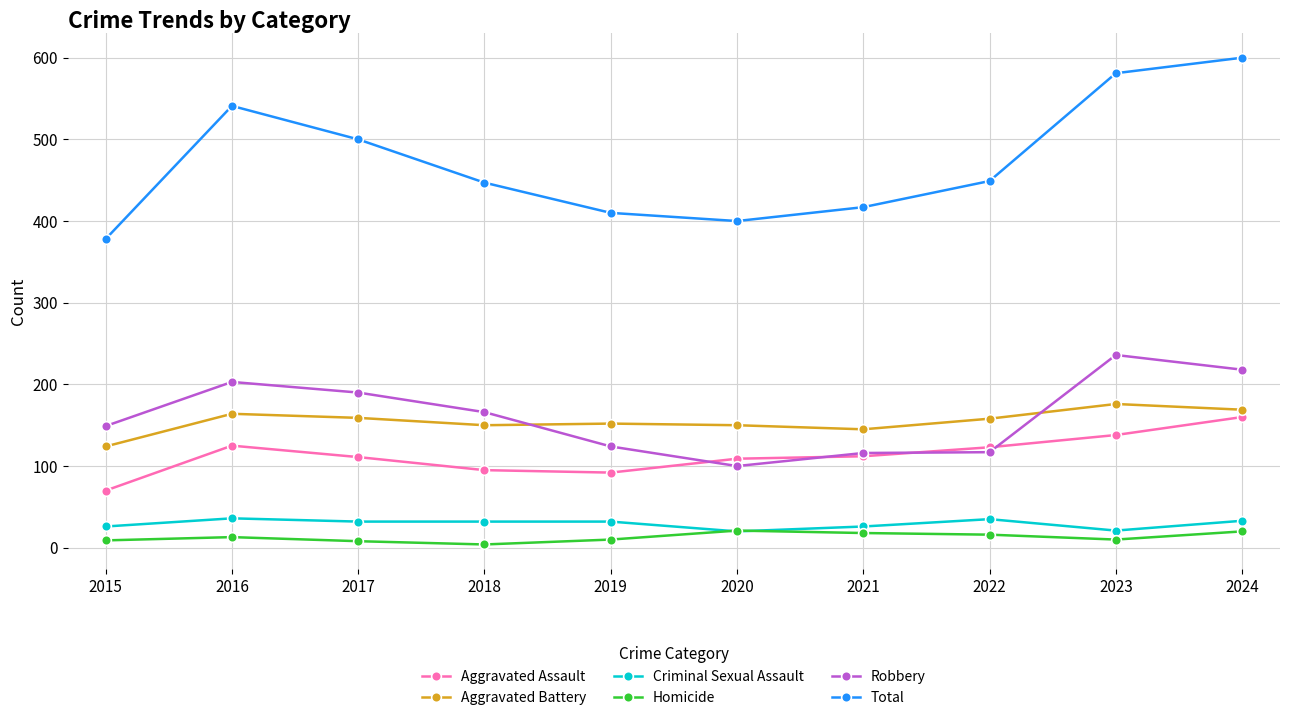

Is it true that Robbery equals 236 at 2023?

True